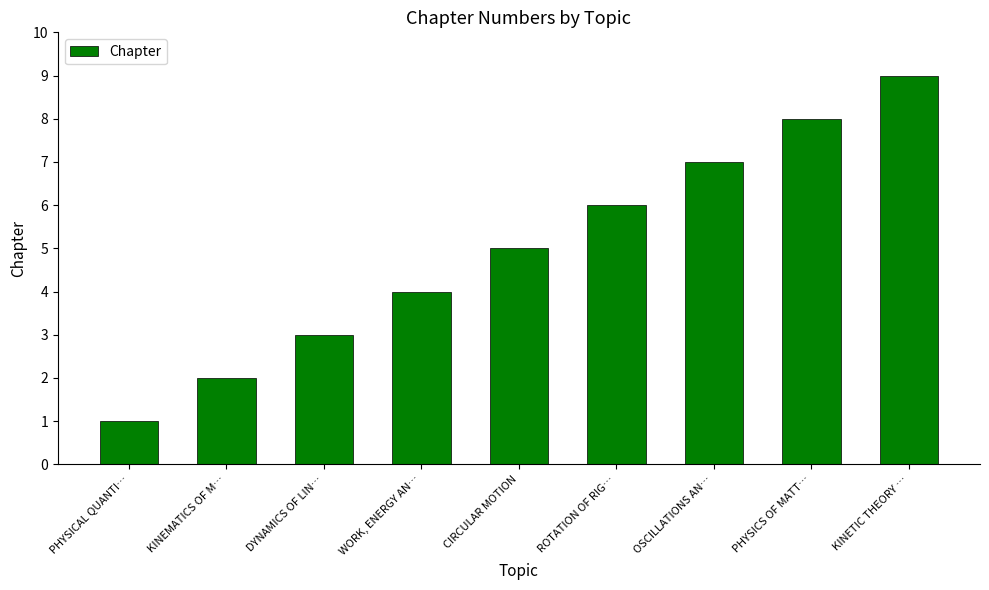

True or false: the data shows 13 at KINETIC THEORY ….

False